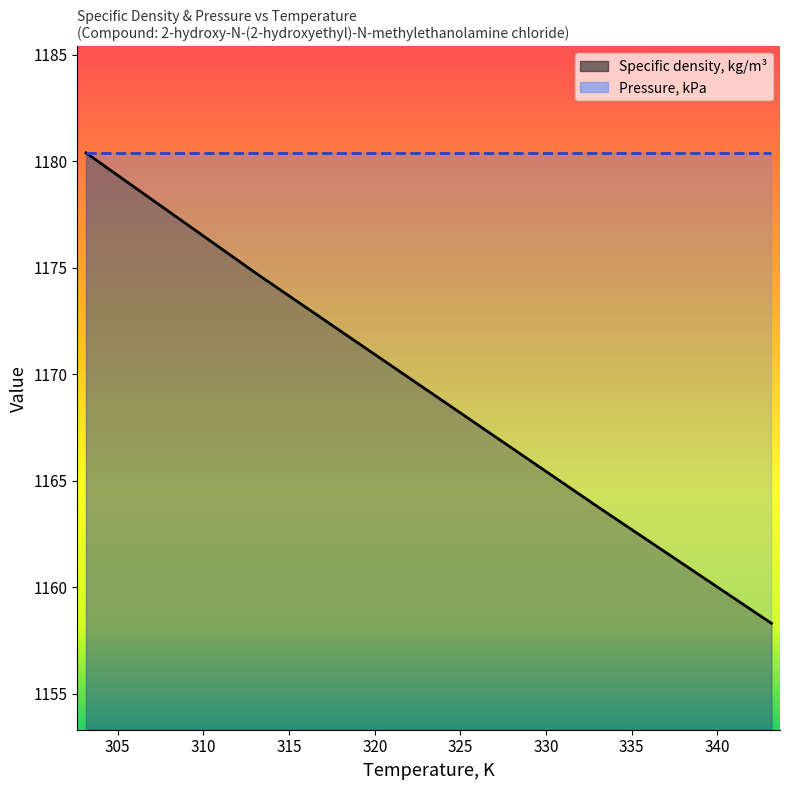

Reading left to right, transcribe all the data shown in this chart.

303.15=1180.4	313.15=1174.7	323.15=1169.2	333.15=1163.7	343.15=1158.3